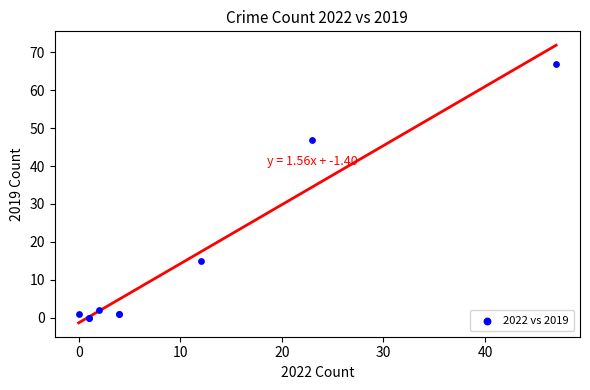

What Y value in the scatter plot is closest to 33?

47